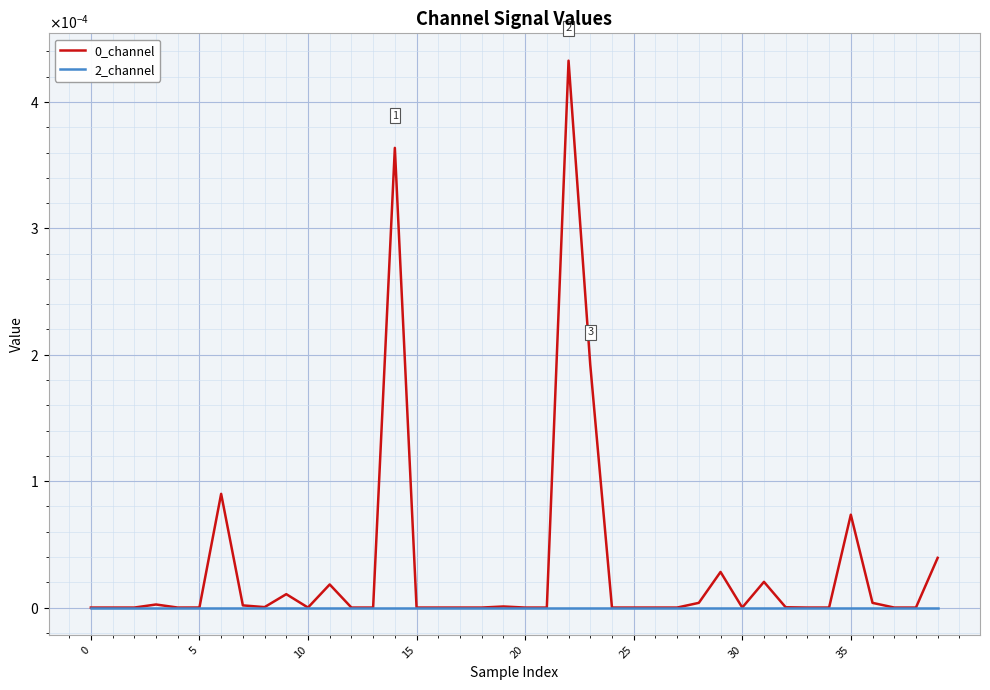

Is this an area chart (filled region under the line)?

No